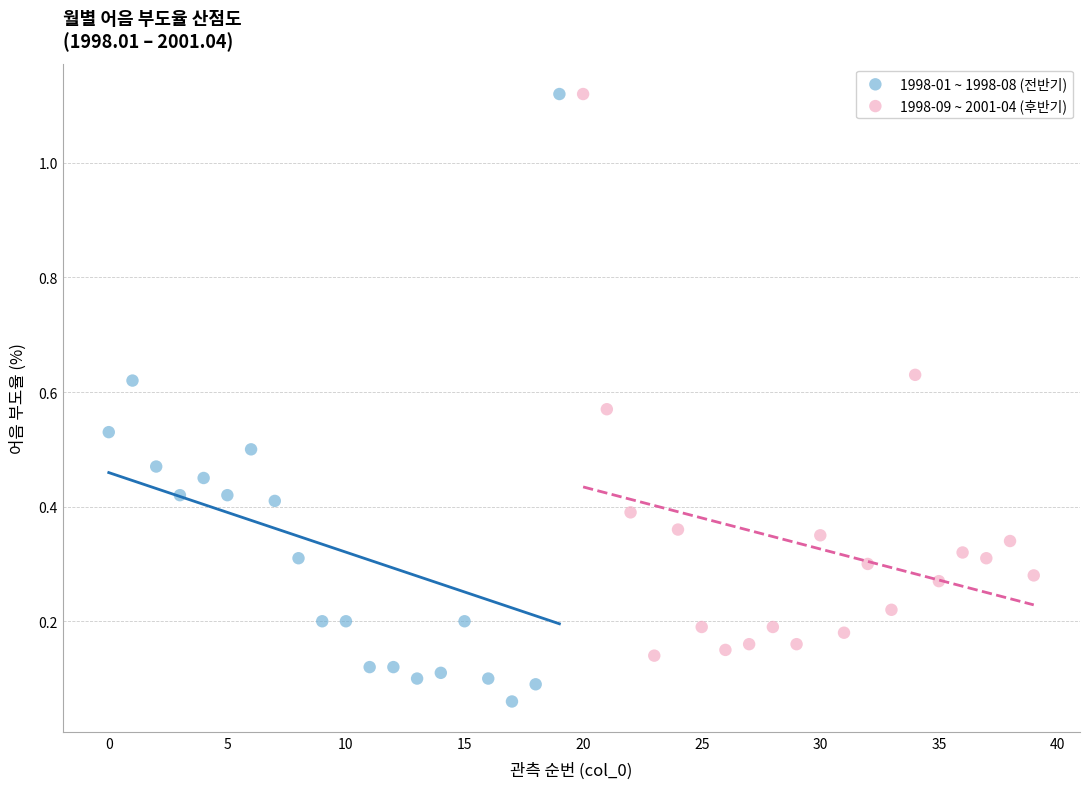

Which series reaches the minimum Y coordinate?

1998-01 ~ 1998-08 (전반기)